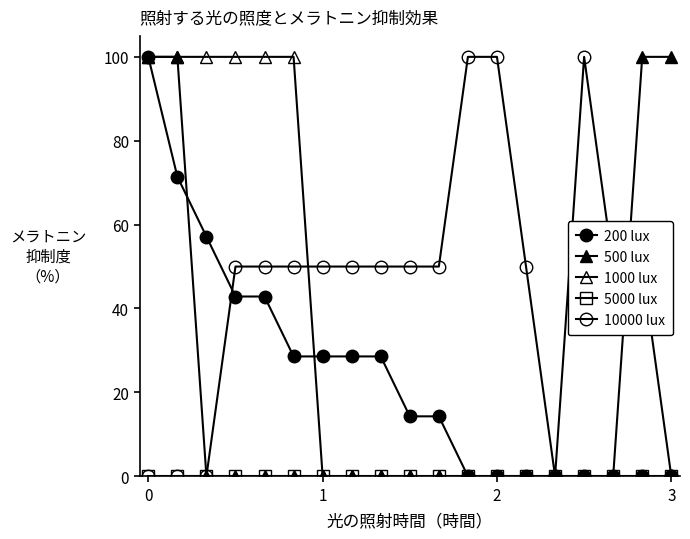

How many categories are shown in the chart?

19